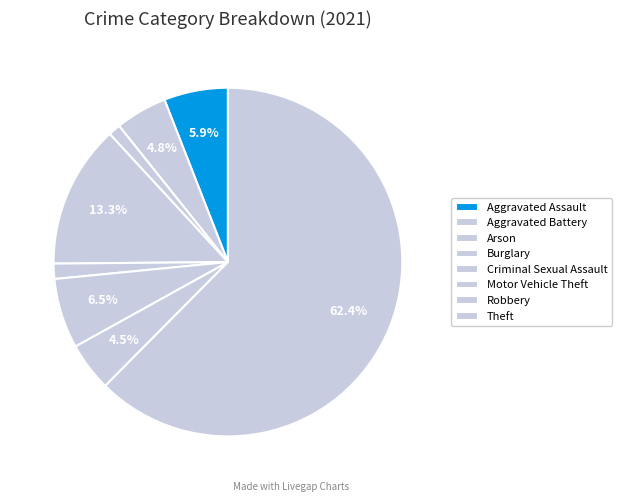

What is the change in value from Aggravated Battery to Burglary?

+30